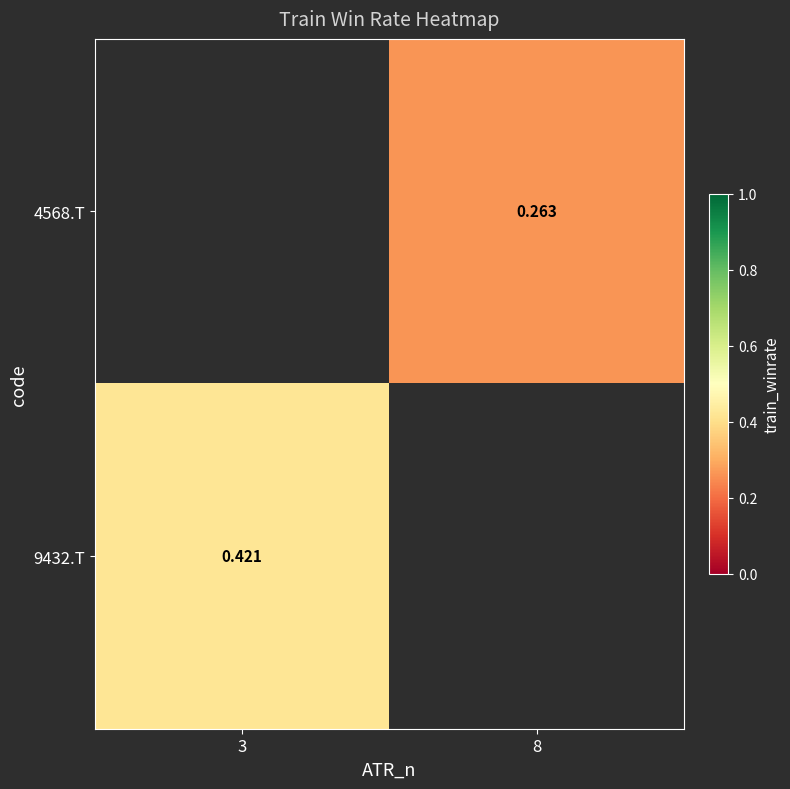

Is the value of 9432.T at 3 greater than the value of 4568.T at 8?

Yes